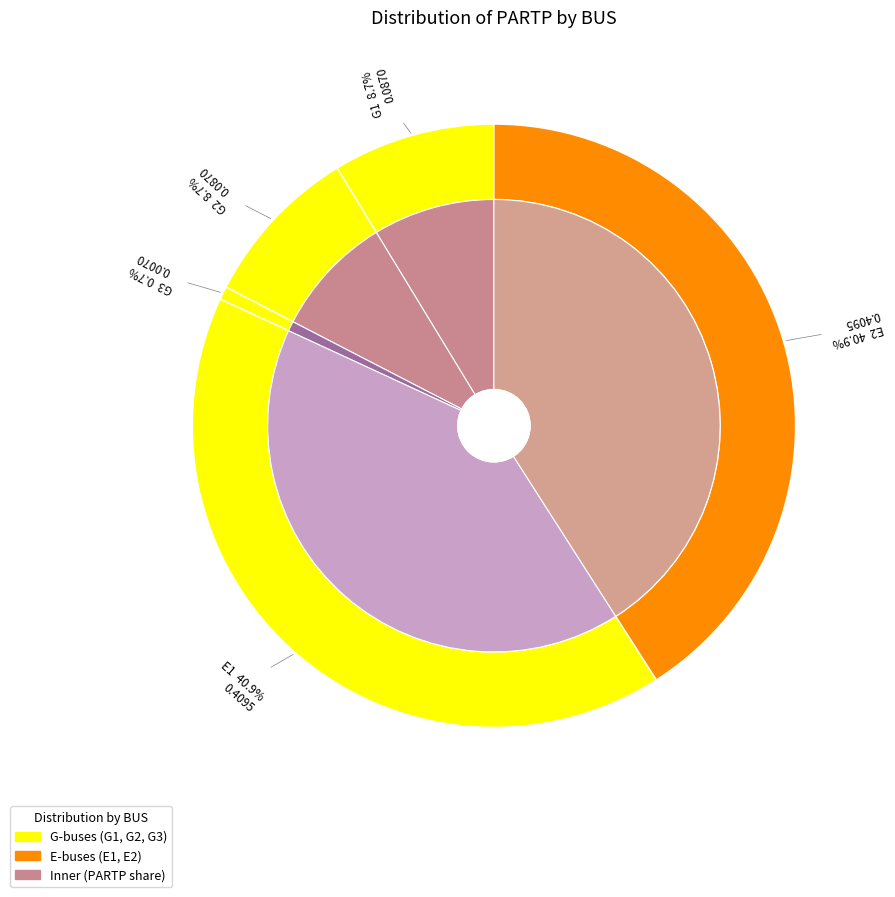

How many slices are in this pie chart?

5